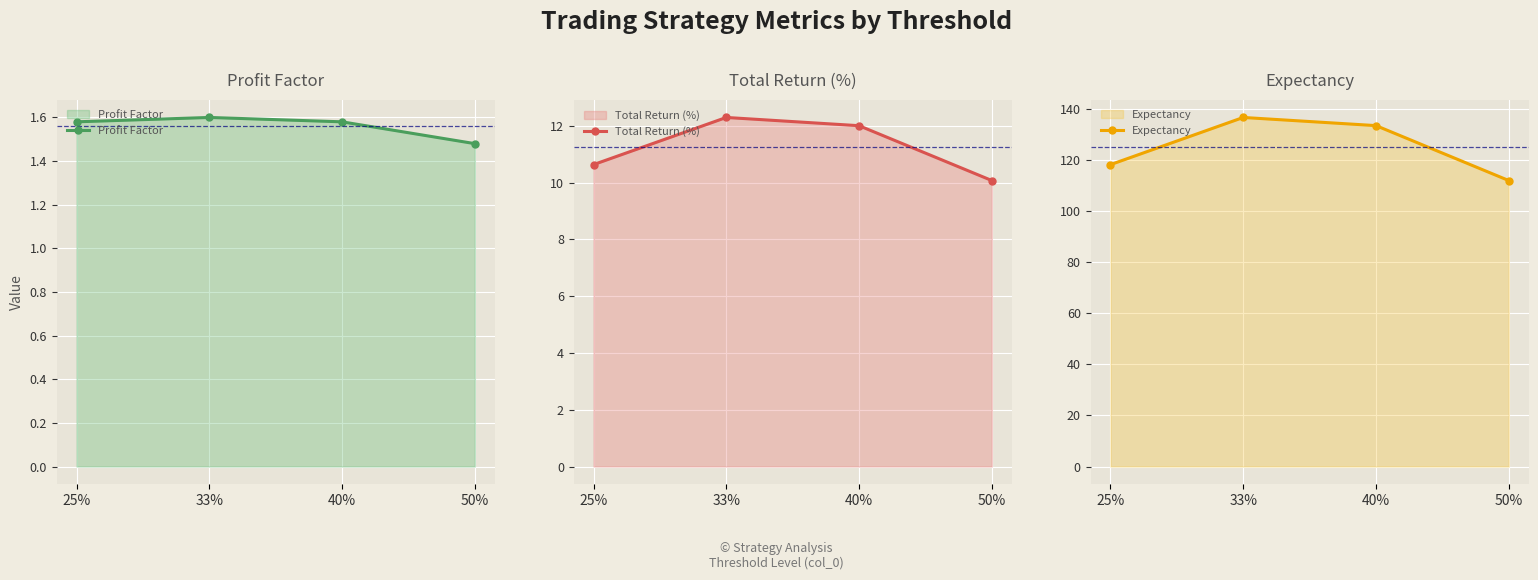

Which has a higher value, 25% or 50%?

25%